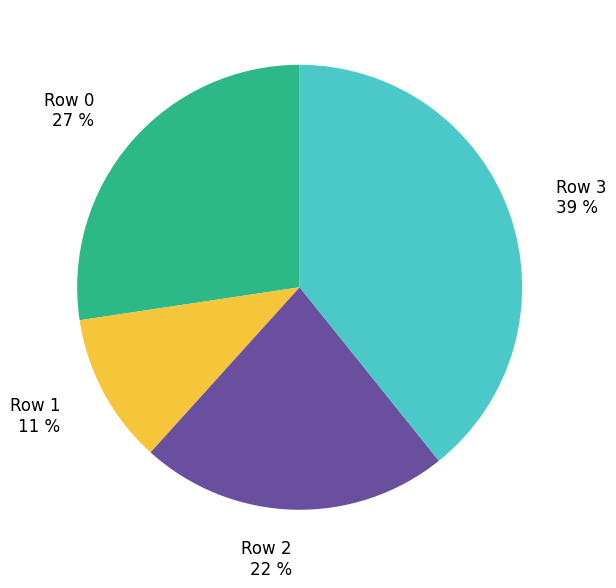

To the nearest percent, what is the difference between the Row 2 and Row 0 slice percentages?

5%